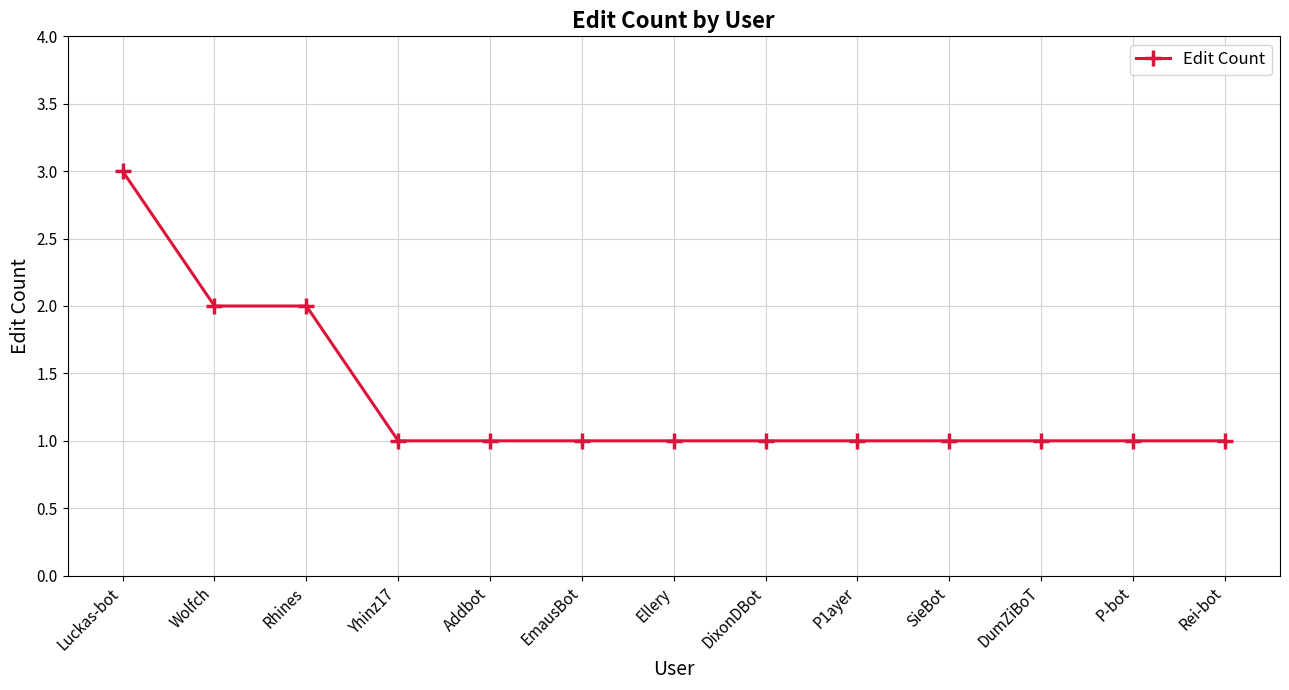

Reading left to right, extract all data points from this chart.

Luckas-bot=3	Wolfch=2	Rhines=2	Yhinz17=1	Addbot=1	EmausBot=1	Ellery=1	DixonDBot=1	P1ayer=1	SieBot=1	DumZiBoT=1	P-bot=1	Rei-bot=1